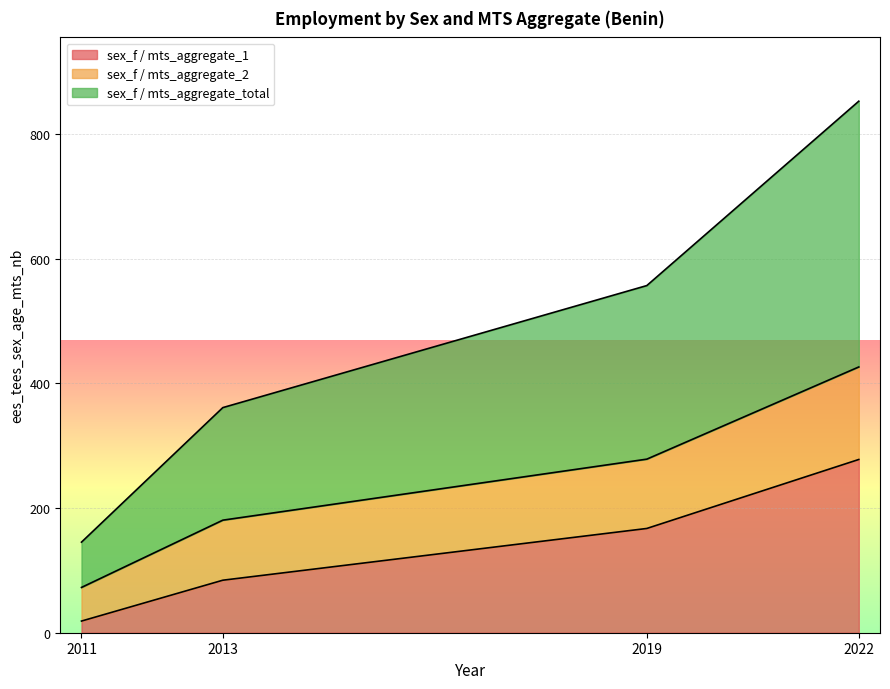

What is the average value of the sex_f / mts_aggregate_1 series?

137.0